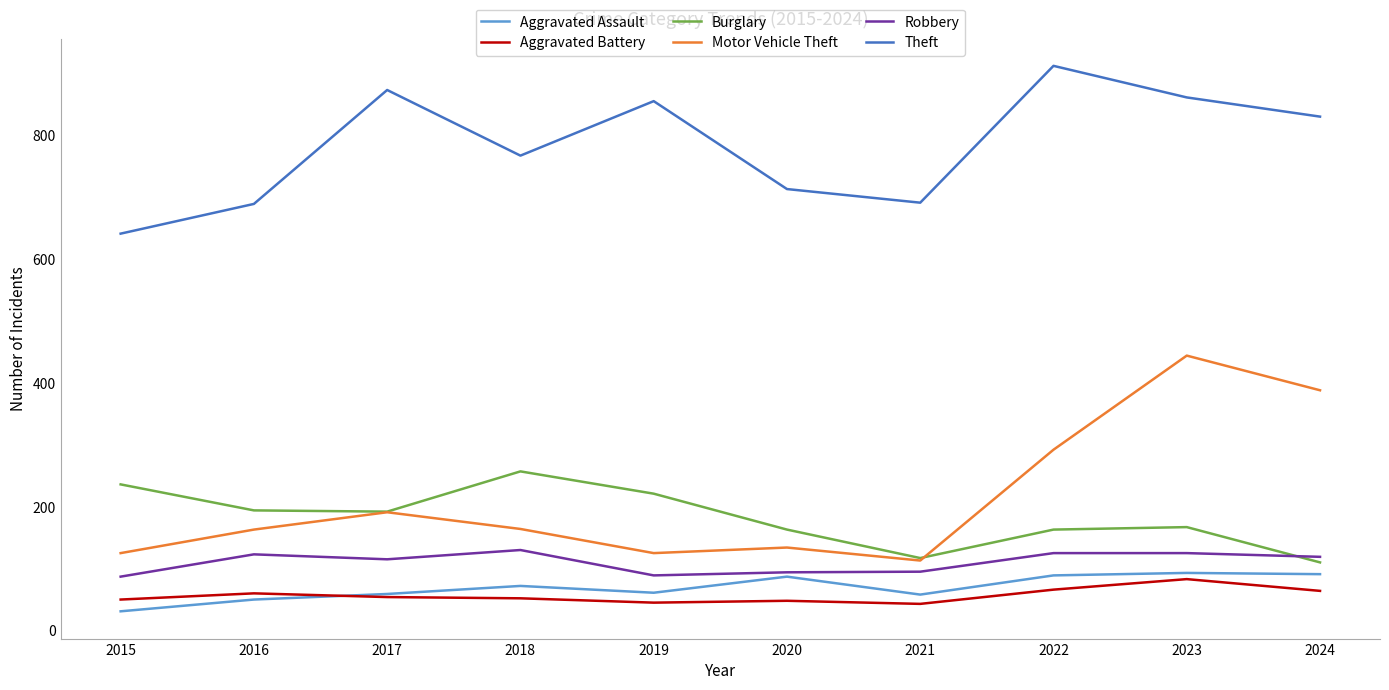

Is this an area chart (filled region under the line)?

No